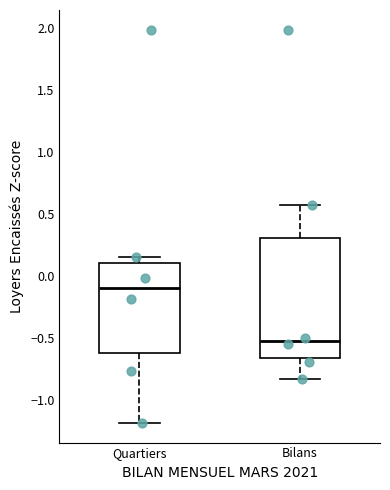

Reading left to right, transcribe this box plot: for each box, give where its median line is, the range the box spans, and where its two whiskers end, as read against the y-axis. The values are not printed on the chart, so give them approximately, as read against the axis.

Quartiers: median -0.10, box -0.60 to 0.10, whiskers -1.20 to 0.15
Bilans: median -0.50, box -0.65 to 0.30, whiskers -0.85 to 0.55